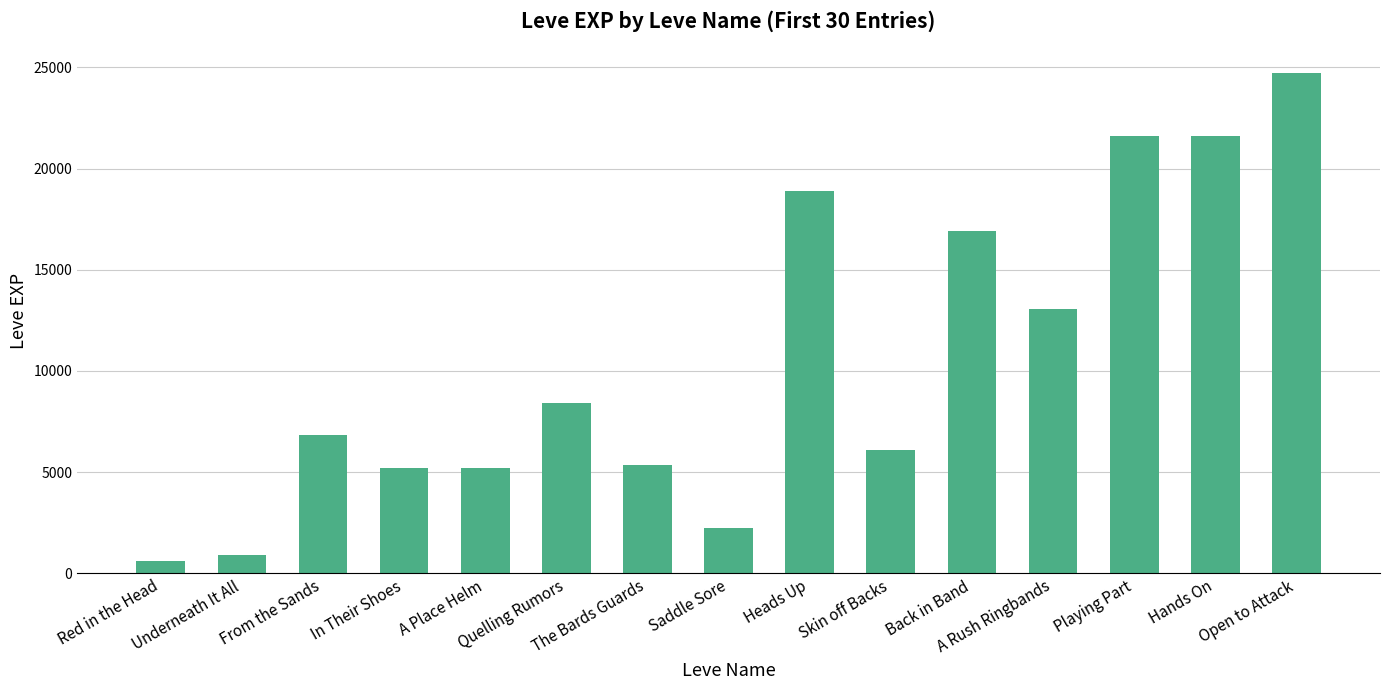

What is the value of the 2nd bar from the left?

900